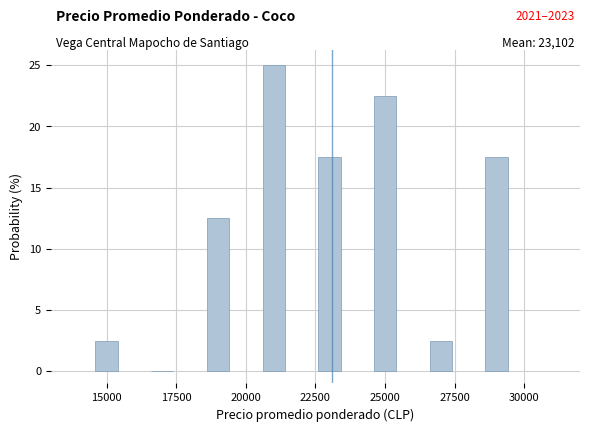

Over which range of the x-axis is the bar tallest?

20000 to 22000